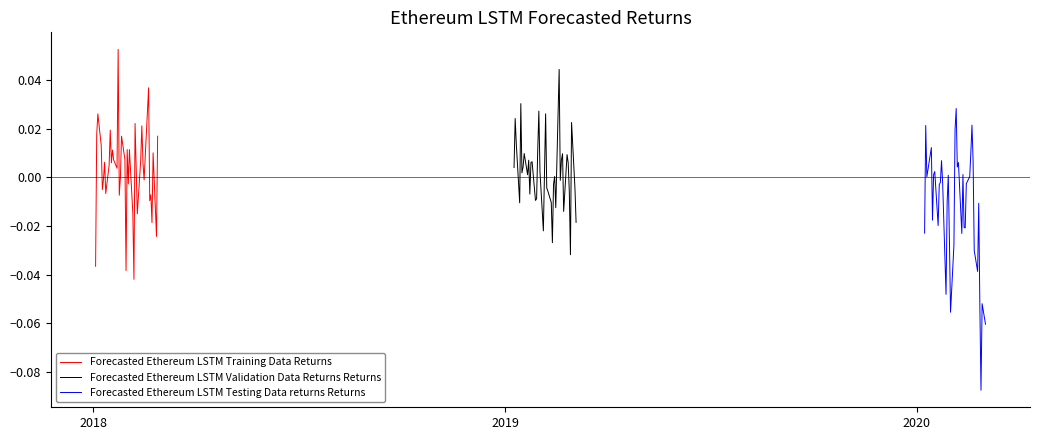

In Forecasted Ethereum LSTM Testing Data returns Returns, how many points are lower than both neighbors (excluding endpoints)?

10